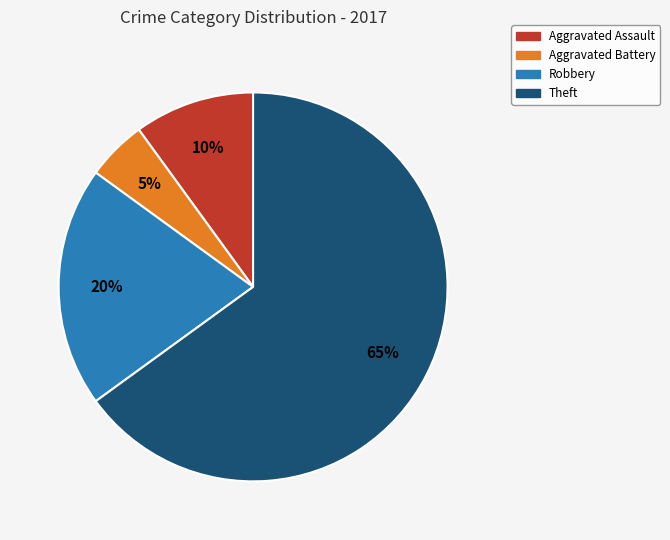

Is there a majority slice in this chart?

Yes